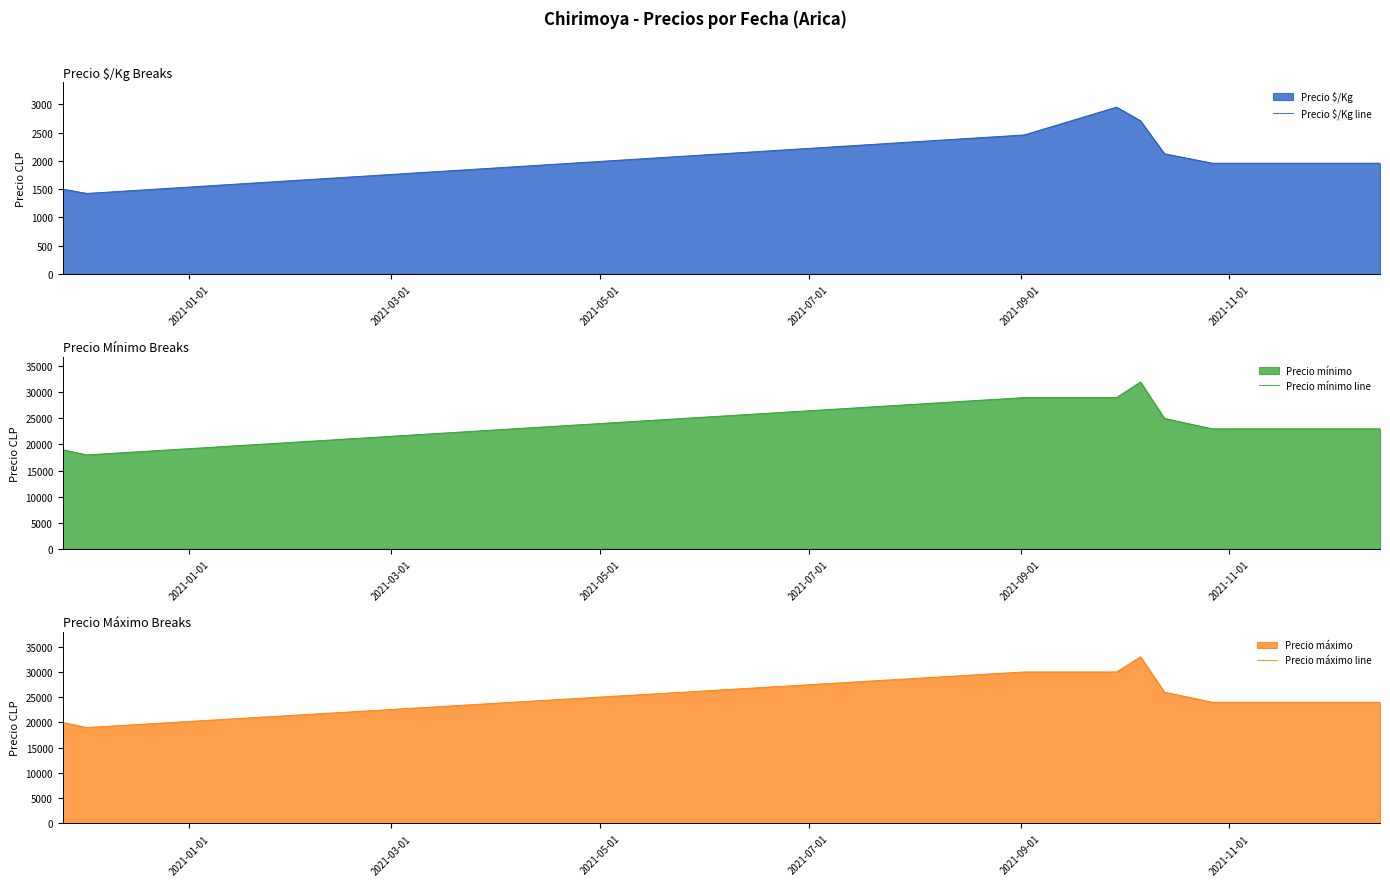

How many series are shown in this chart?

3